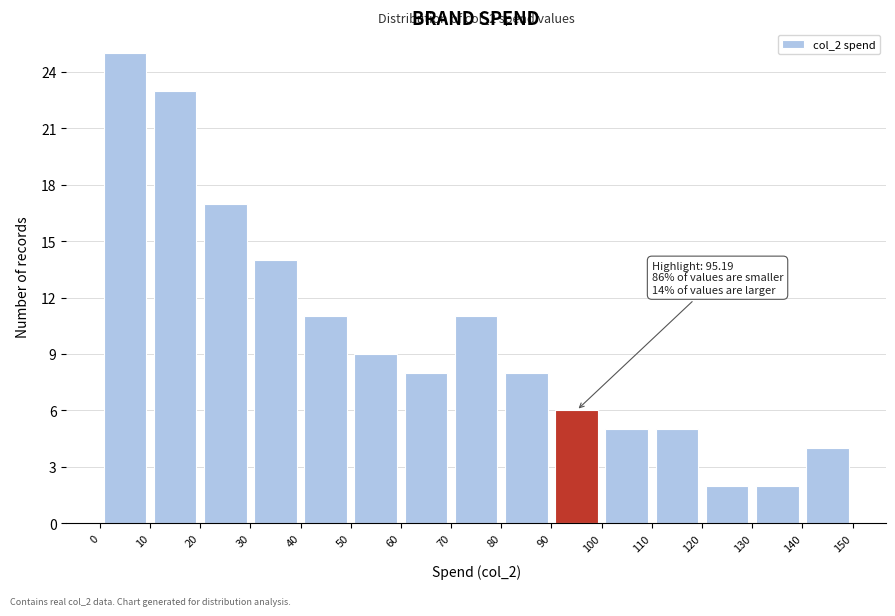

Over which range of the x-axis is the bar tallest?

0 to 10